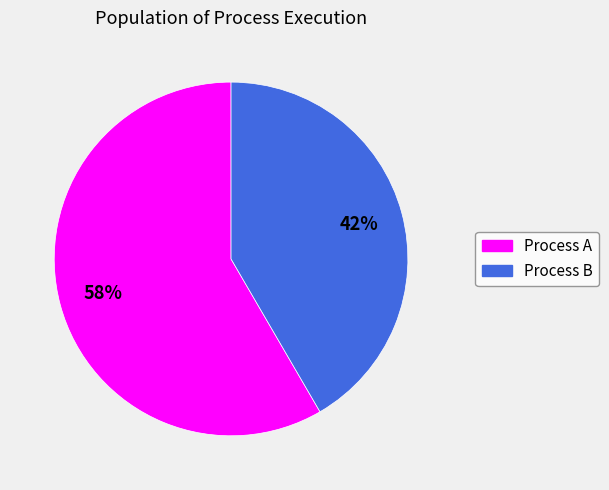

To the nearest percent, what is the average slice percentage?

50%